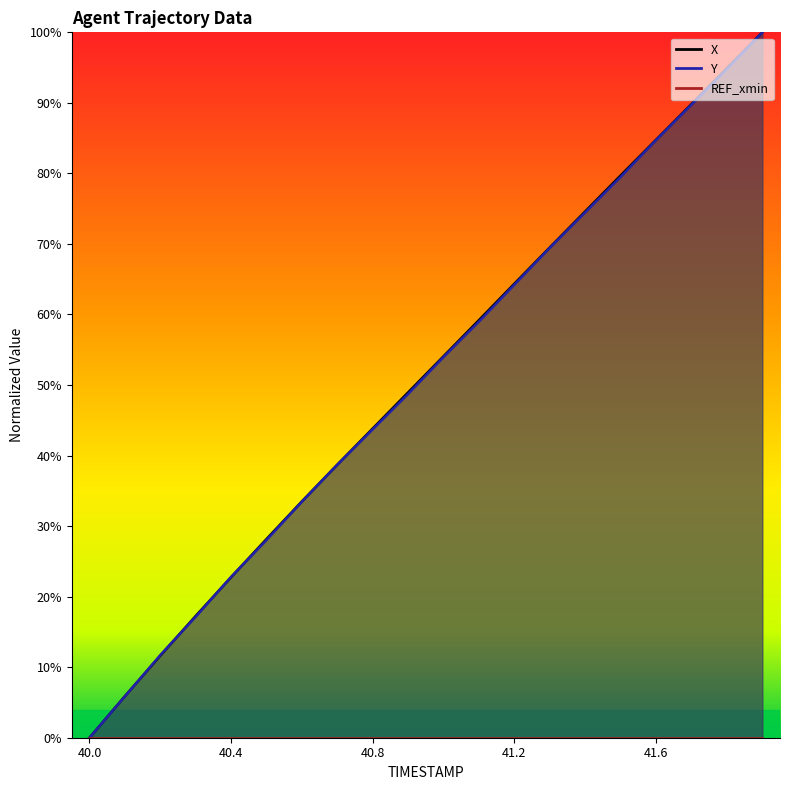

What position from the left is 40.2?

3